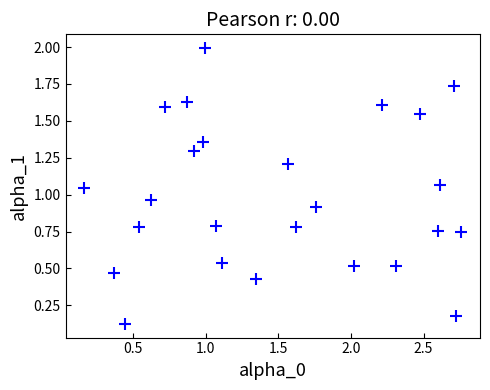

What is the range of X values (max minus min)?

2.6